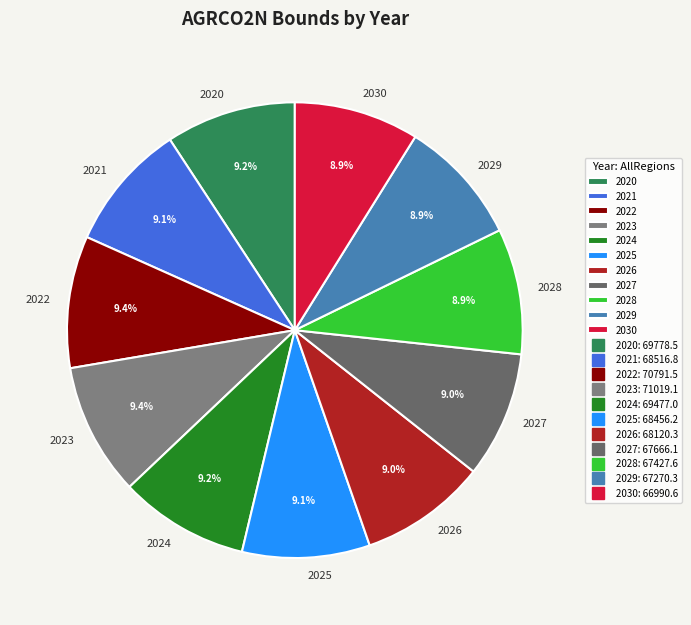

Approximately how many times larger is the value at 2023 compared to 2024?

1.0